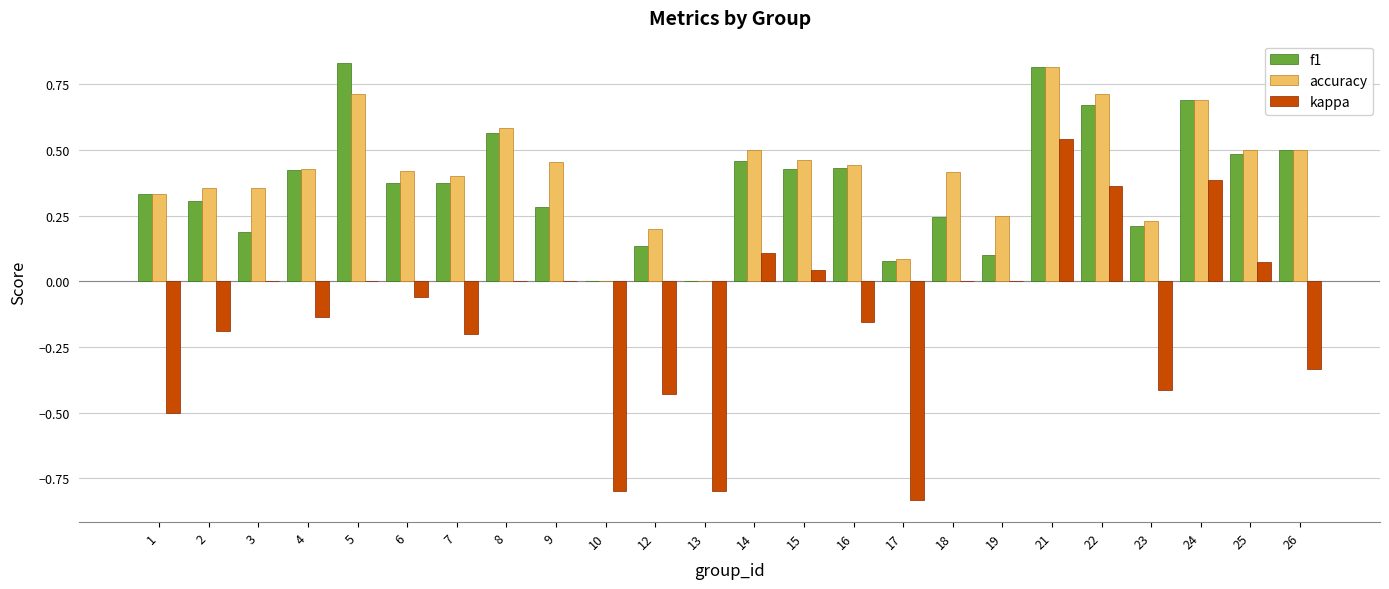

Is it true that accuracy equals 0.5 at 14?

True